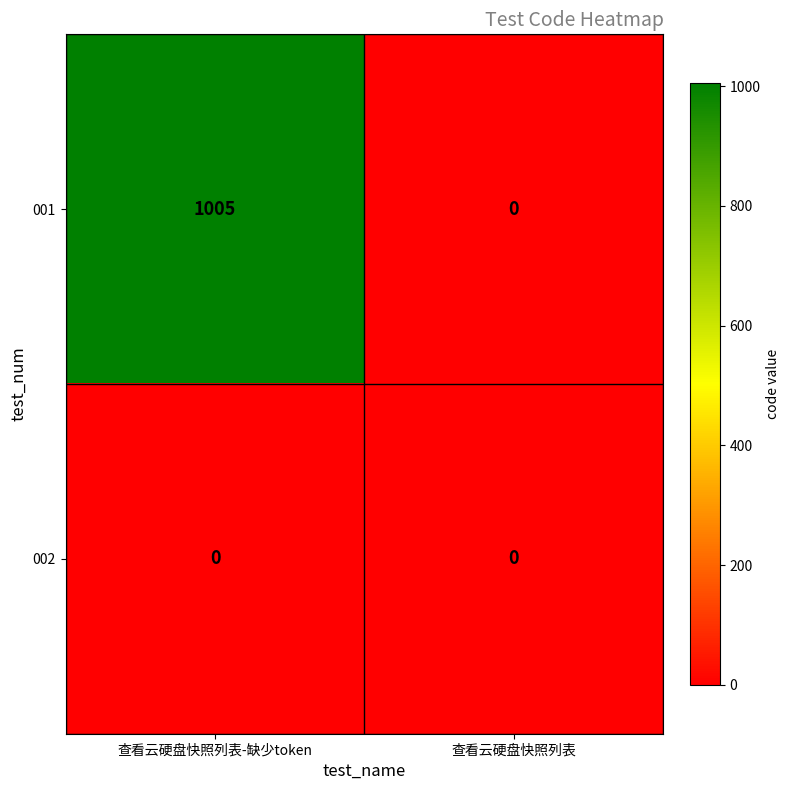

Reading left to right, what are all the values shown in this chart?

001: 查看云硬盘快照列表-缺少token=1005	查看云硬盘快照列表=0
002: 查看云硬盘快照列表-缺少token=0	查看云硬盘快照列表=0